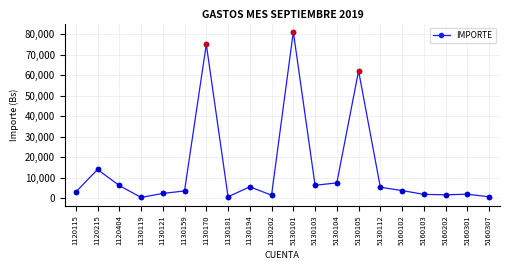

What is the difference between the second highest and second lowest values?

74383.6